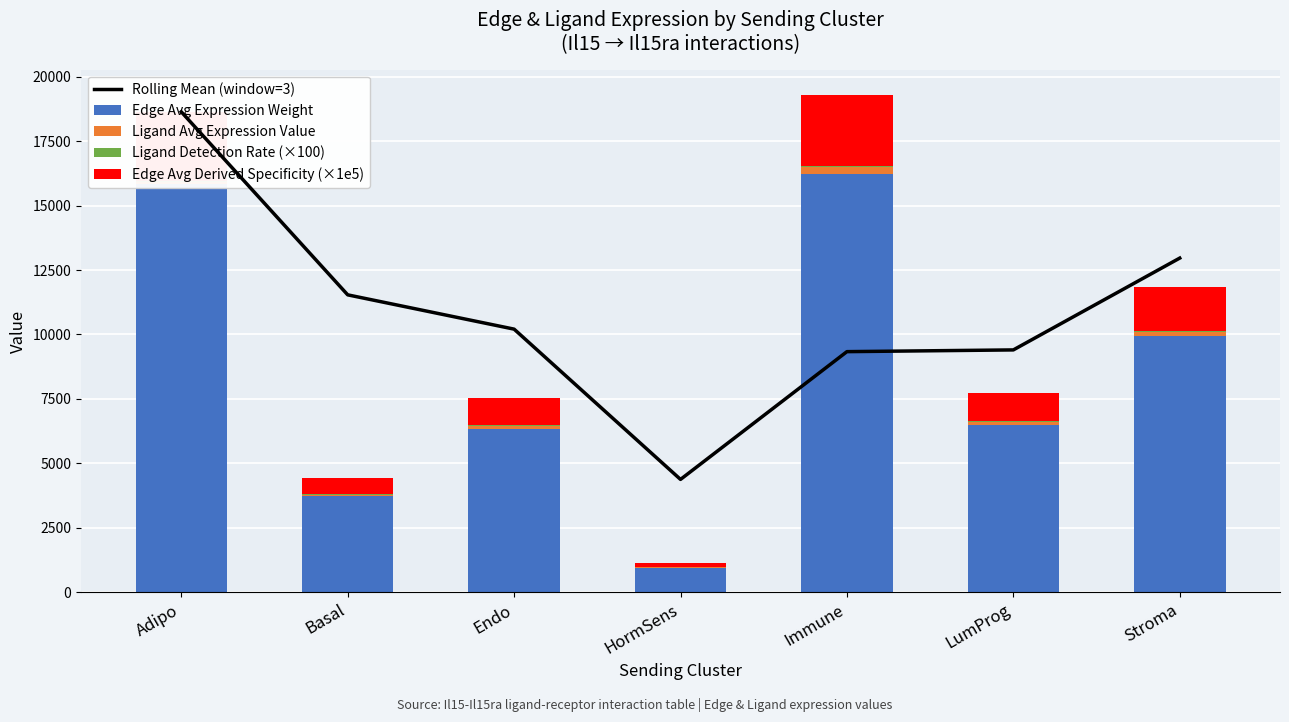

What is the maximum value for Edge Avg Expression Weight?

16218.8